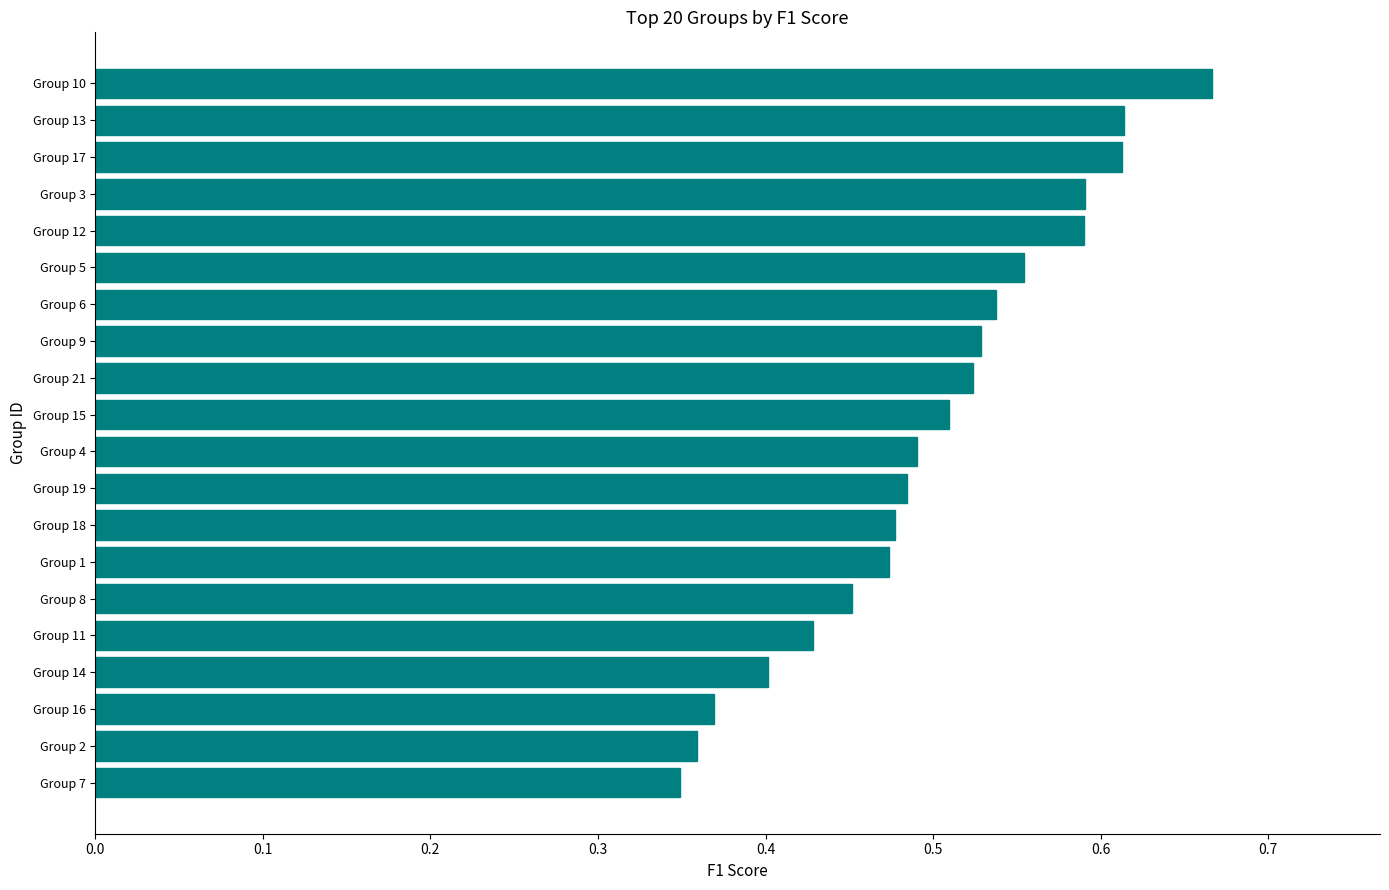

Is it true that the value at Group 4 is 0.2?

False